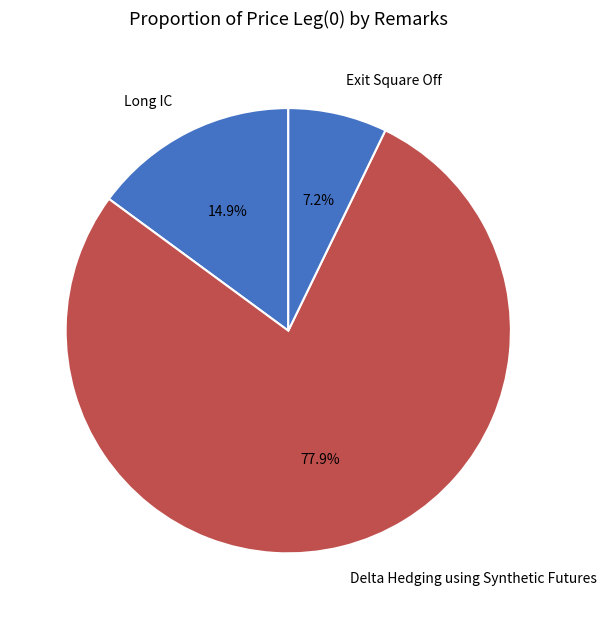

True or false: Exit Square Off accounts for 19% of the total.

False